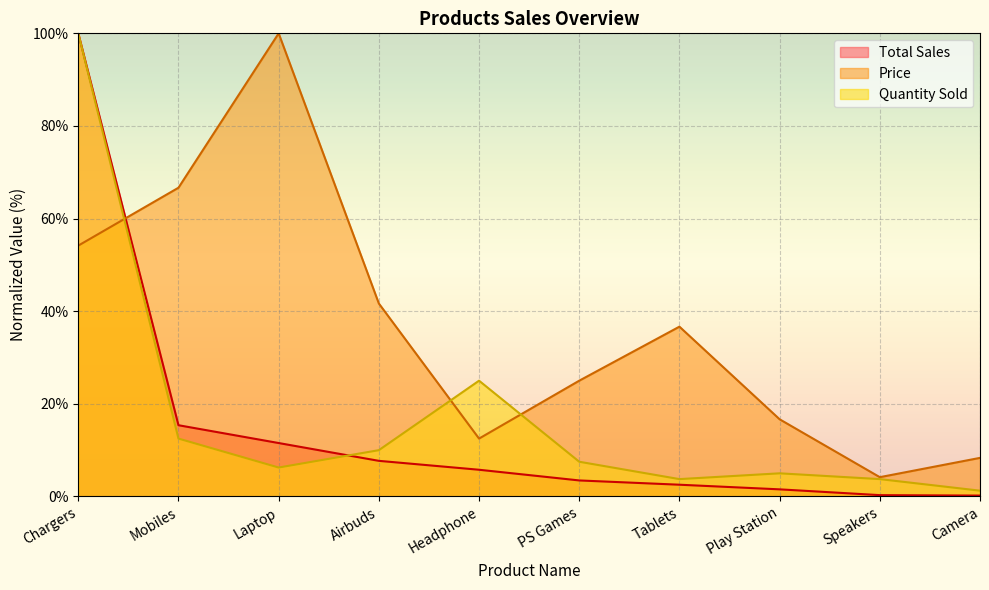

What is the label of the 2nd point from the right?

Speakers